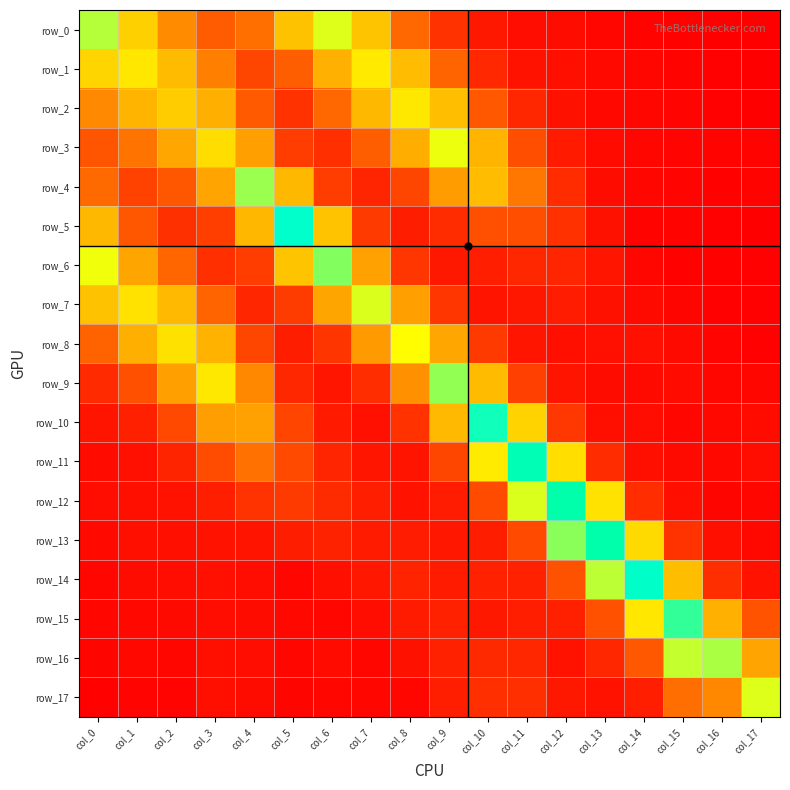

Reading left to right, list all the values displayed in this chart.

row_0: col_0=0.2	col_1=0.1	col_2=0.1	col_3=0.1	col_4=0.1	col_5=0.1	col_6=0.2	col_7=0.1	col_8=0.1	col_9=0.0	col_10=0.0	col_11=0.0	col_12=0.0	col_13=0.0	col_14=0.0	col_15=0.0	col_16=0.0	col_17=0.0
row_1: col_0=0.1	col_1=0.1	col_2=0.1	col_3=0.1	col_4=0.0	col_5=0.1	col_6=0.1	col_7=0.1	col_8=0.1	col_9=0.1	col_10=0.0	col_11=0.0	col_12=0.0	col_13=0.0	col_14=0.0	col_15=0.0	col_16=0.0	col_17=0.0
row_2: col_0=0.1	col_1=0.1	col_2=0.1	col_3=0.1	col_4=0.1	col_5=0.0	col_6=0.1	col_7=0.1	col_8=0.1	col_9=0.1	col_10=0.1	col_11=0.0	col_12=0.0	col_13=0.0	col_14=0.0	col_15=0.0	col_16=0.0	col_17=0.0
row_3: col_0=0.0	col_1=0.1	col_2=0.1	col_3=0.1	col_4=0.1	col_5=0.0	col_6=0.0	col_7=0.1	col_8=0.1	col_9=0.2	col_10=0.1	col_11=0.0	col_12=0.0	col_13=0.0	col_14=0.0	col_15=0.0	col_16=0.0	col_17=0.0
row_4: col_0=0.1	col_1=0.0	col_2=0.1	col_3=0.1	col_4=0.2	col_5=0.1	col_6=0.0	col_7=0.0	col_8=0.0	col_9=0.1	col_10=0.1	col_11=0.1	col_12=0.0	col_13=0.0	col_14=0.0	col_15=0.0	col_16=0.0	col_17=0.0
row_5: col_0=0.1	col_1=0.1	col_2=0.0	col_3=0.0	col_4=0.1	col_5=0.2	col_6=0.1	col_7=0.0	col_8=0.0	col_9=0.0	col_10=0.0	col_11=0.0	col_12=0.0	col_13=0.0	col_14=0.0	col_15=0.0	col_16=0.0	col_17=0.0
row_6: col_0=0.1	col_1=0.1	col_2=0.1	col_3=0.0	col_4=0.0	col_5=0.1	col_6=0.2	col_7=0.1	col_8=0.0	col_9=0.0	col_10=0.0	col_11=0.0	col_12=0.0	col_13=0.0	col_14=0.0	col_15=0.0	col_16=0.0	col_17=0.0
row_7: col_0=0.1	col_1=0.1	col_2=0.1	col_3=0.1	col_4=0.0	col_5=0.0	col_6=0.1	col_7=0.2	col_8=0.1	col_9=0.0	col_10=0.0	col_11=0.0	col_12=0.0	col_13=0.0	col_14=0.0	col_15=0.0	col_16=0.0	col_17=0.0
row_8: col_0=0.1	col_1=0.1	col_2=0.1	col_3=0.1	col_4=0.0	col_5=0.0	col_6=0.0	col_7=0.1	col_8=0.1	col_9=0.1	col_10=0.0	col_11=0.0	col_12=0.0	col_13=0.0	col_14=0.0	col_15=0.0	col_16=0.0	col_17=0.0
row_9: col_0=0.0	col_1=0.0	col_2=0.1	col_3=0.1	col_4=0.1	col_5=0.0	col_6=0.0	col_7=0.0	col_8=0.1	col_9=0.2	col_10=0.1	col_11=0.0	col_12=0.0	col_13=0.0	col_14=0.0	col_15=0.0	col_16=0.0	col_17=0.0
row_10: col_0=0.0	col_1=0.0	col_2=0.0	col_3=0.1	col_4=0.1	col_5=0.0	col_6=0.0	col_7=0.0	col_8=0.0	col_9=0.1	col_10=0.2	col_11=0.1	col_12=0.0	col_13=0.0	col_14=0.0	col_15=0.0	col_16=0.0	col_17=0.0
row_11: col_0=0.0	col_1=0.0	col_2=0.0	col_3=0.0	col_4=0.1	col_5=0.0	col_6=0.0	col_7=0.0	col_8=0.0	col_9=0.0	col_10=0.1	col_11=0.2	col_12=0.1	col_13=0.0	col_14=0.0	col_15=0.0	col_16=0.0	col_17=0.0
row_12: col_0=0.0	col_1=0.0	col_2=0.0	col_3=0.0	col_4=0.0	col_5=0.0	col_6=0.0	col_7=0.0	col_8=0.0	col_9=0.0	col_10=0.0	col_11=0.2	col_12=0.3	col_13=0.1	col_14=0.0	col_15=0.0	col_16=0.0	col_17=0.0
row_13: col_0=0.0	col_1=0.0	col_2=0.0	col_3=0.0	col_4=0.0	col_5=0.0	col_6=0.0	col_7=0.0	col_8=0.0	col_9=0.0	col_10=0.0	col_11=0.0	col_12=0.2	col_13=0.3	col_14=0.1	col_15=0.0	col_16=0.0	col_17=0.0
row_14: col_0=0.0	col_1=0.0	col_2=0.0	col_3=0.0	col_4=0.0	col_5=0.0	col_6=0.0	col_7=0.0	col_8=0.0	col_9=0.0	col_10=0.0	col_11=0.0	col_12=0.0	col_13=0.2	col_14=0.2	col_15=0.1	col_16=0.0	col_17=0.0
row_15: col_0=0.0	col_1=0.0	col_2=0.0	col_3=0.0	col_4=0.0	col_5=0.0	col_6=0.0	col_7=0.0	col_8=0.0	col_9=0.0	col_10=0.0	col_11=0.0	col_12=0.0	col_13=0.0	col_14=0.1	col_15=0.2	col_16=0.1	col_17=0.0
row_16: col_0=0.0	col_1=0.0	col_2=0.0	col_3=0.0	col_4=0.0	col_5=0.0	col_6=0.0	col_7=0.0	col_8=0.0	col_9=0.0	col_10=0.0	col_11=0.0	col_12=0.0	col_13=0.0	col_14=0.1	col_15=0.2	col_16=0.2	col_17=0.1
row_17: col_0=0.0	col_1=0.0	col_2=0.0	col_3=0.0	col_4=0.0	col_5=0.0	col_6=0.0	col_7=0.0	col_8=0.0	col_9=0.0	col_10=0.0	col_11=0.0	col_12=0.0	col_13=0.0	col_14=0.0	col_15=0.1	col_16=0.1	col_17=0.2